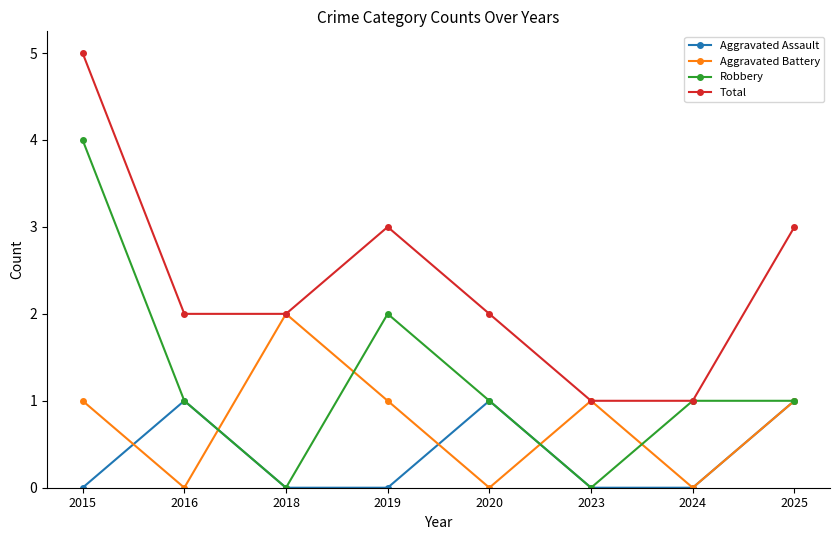

What is the value of the Robbery point at the 7th from the left?

1